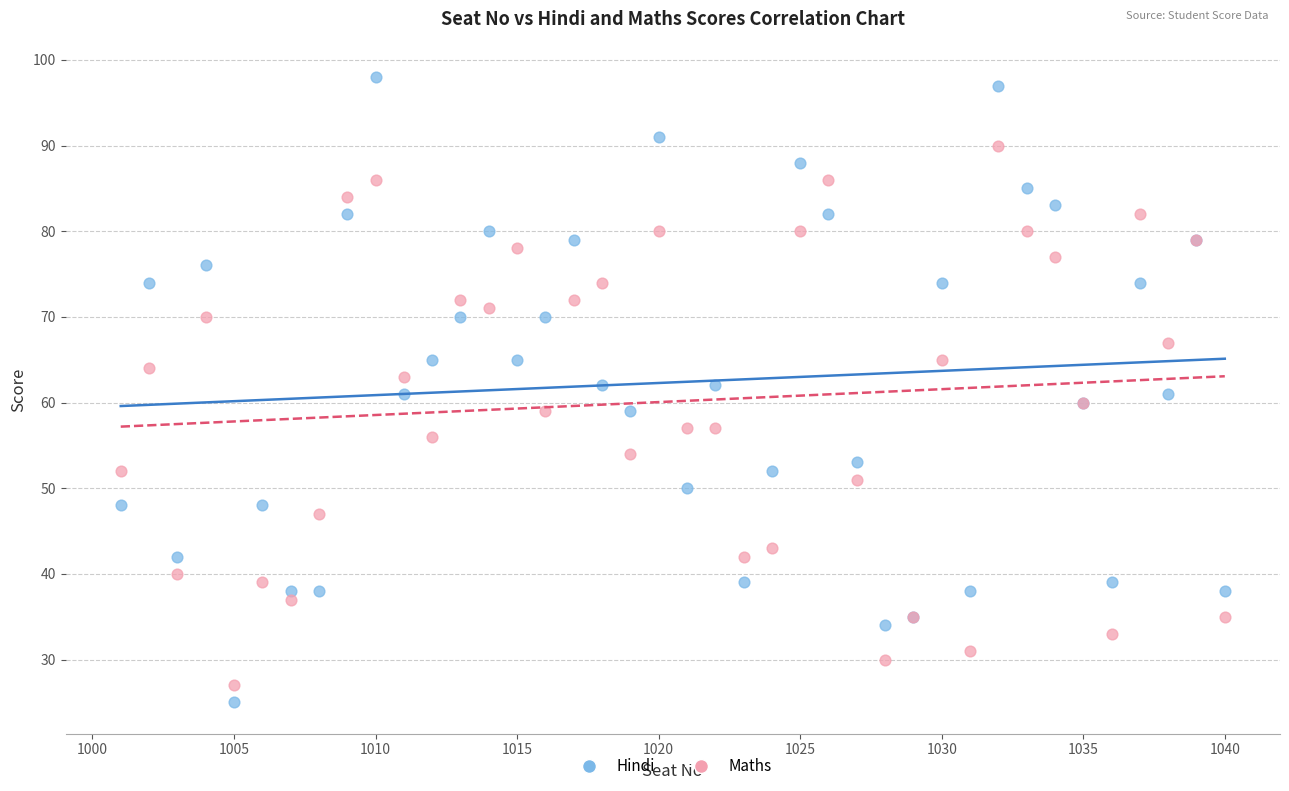

Which series reaches the minimum Y coordinate?

Hindi